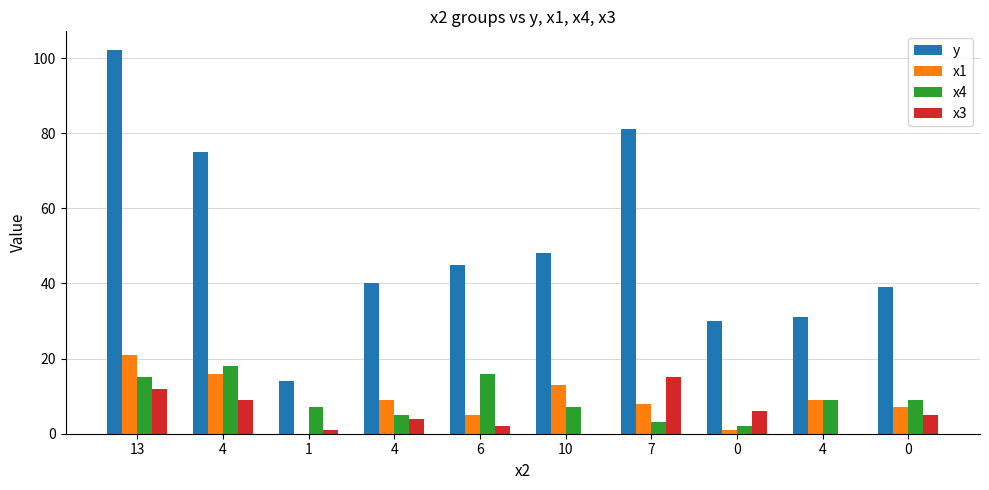

The value of x4 at 1 is 3. True or false?

False